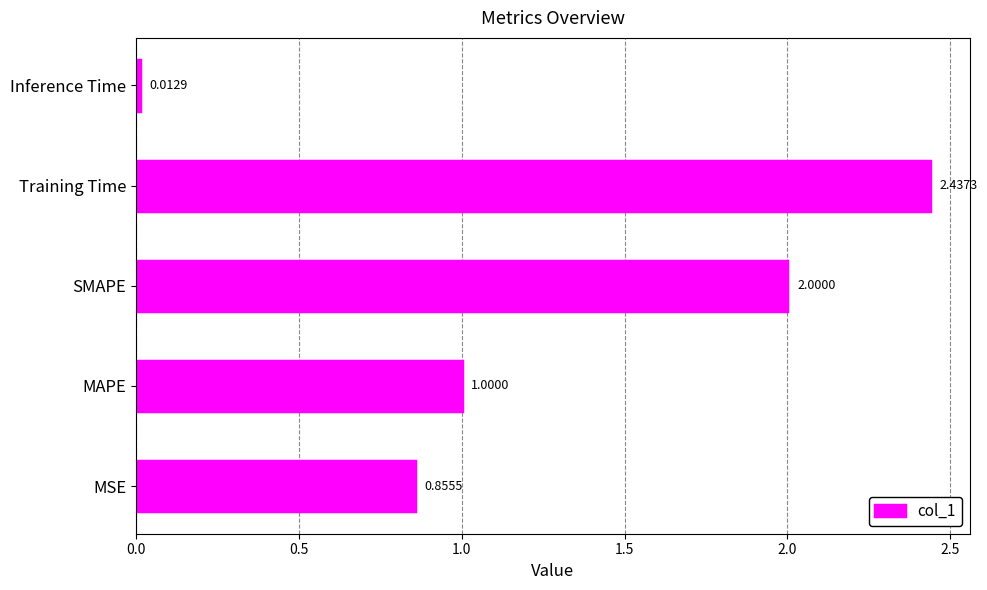

Which has a higher value, Training Time or SMAPE?

Training Time